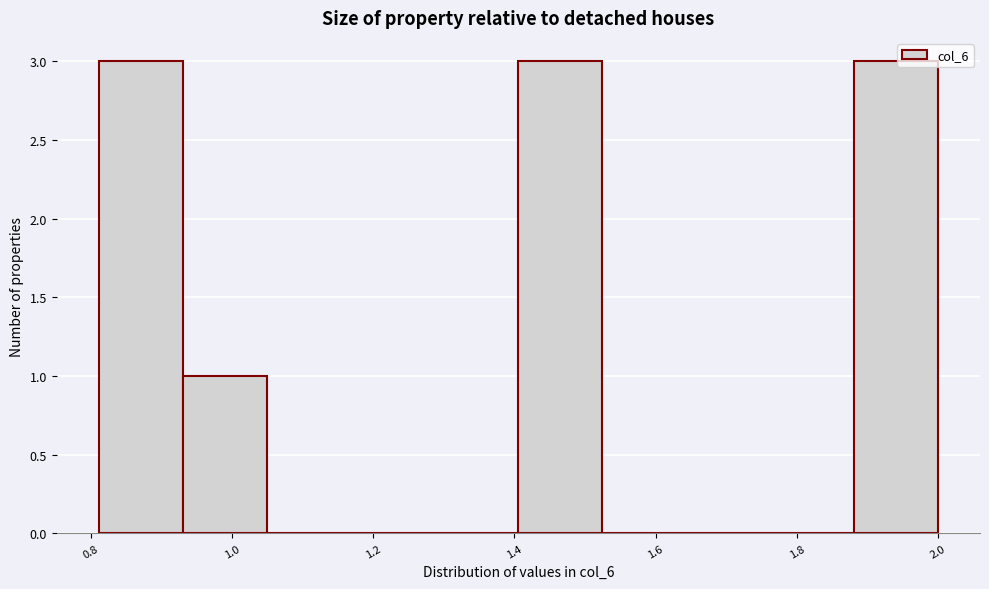

Reading left to right, list every bar in this chart as the range it spans on the x-axis followed by its height. Neither the bar edges nor the heights are printed on the chart, so give them approximately, as read against the axes.

0.82 to 0.94: 3
0.94 to 1.04: 1
1.04 to 1.16: 0
1.16 to 1.28: 0
1.28 to 1.40: 0
1.40 to 1.52: 3
1.52 to 1.64: 0
1.64 to 1.76: 0
1.76 to 1.88: 0
1.88 to 2.00: 3